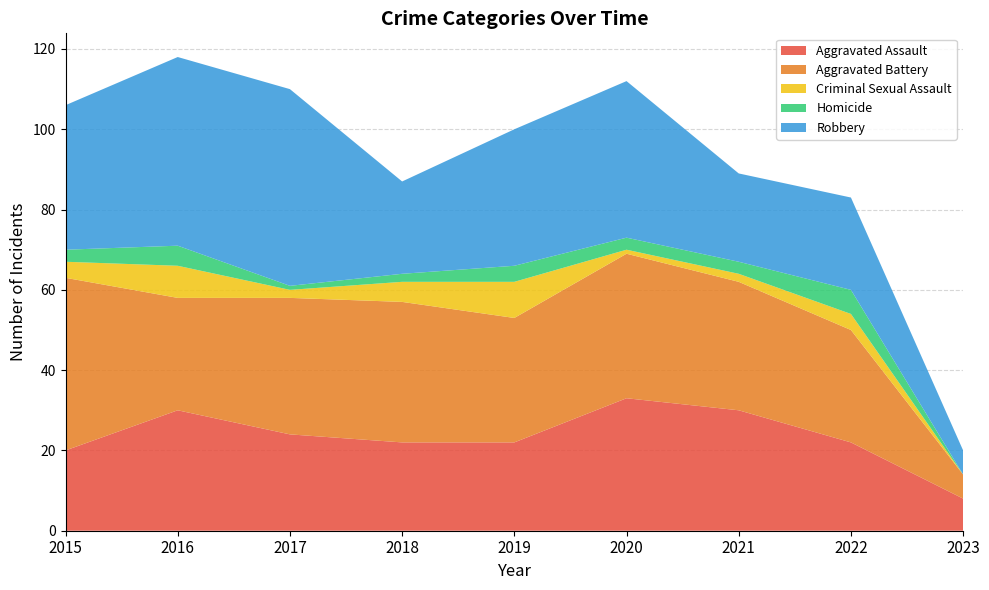

Reading left to right, list all the values displayed in this chart.

Aggravated Assault: 20	30	24	22	22	33	30	22	8
Aggravated Battery: 43	28	34	35	31	36	32	28	6
Criminal Sexual Assault: 4	8	2	5	9	1	2	4	0
Homicide: 3	5	1	2	4	3	3	6	0
Robbery: 36	47	49	23	34	39	22	23	6